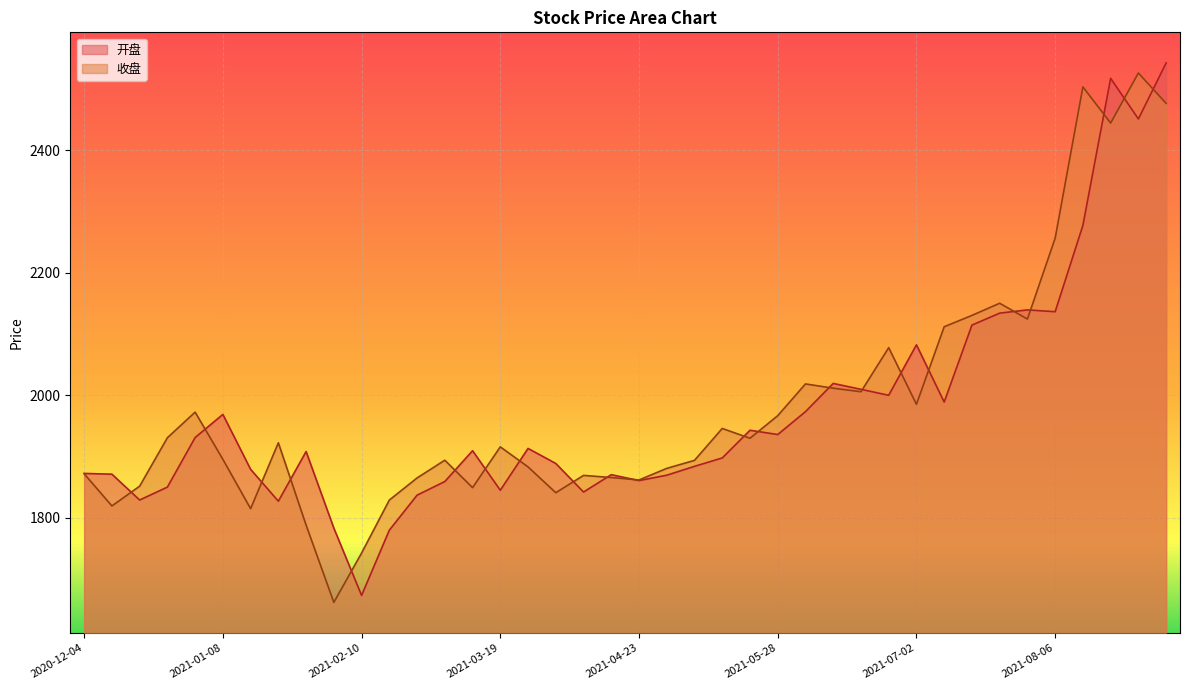

The 收盘 series shows 620.2 at 2021-02-10. True or false?

False